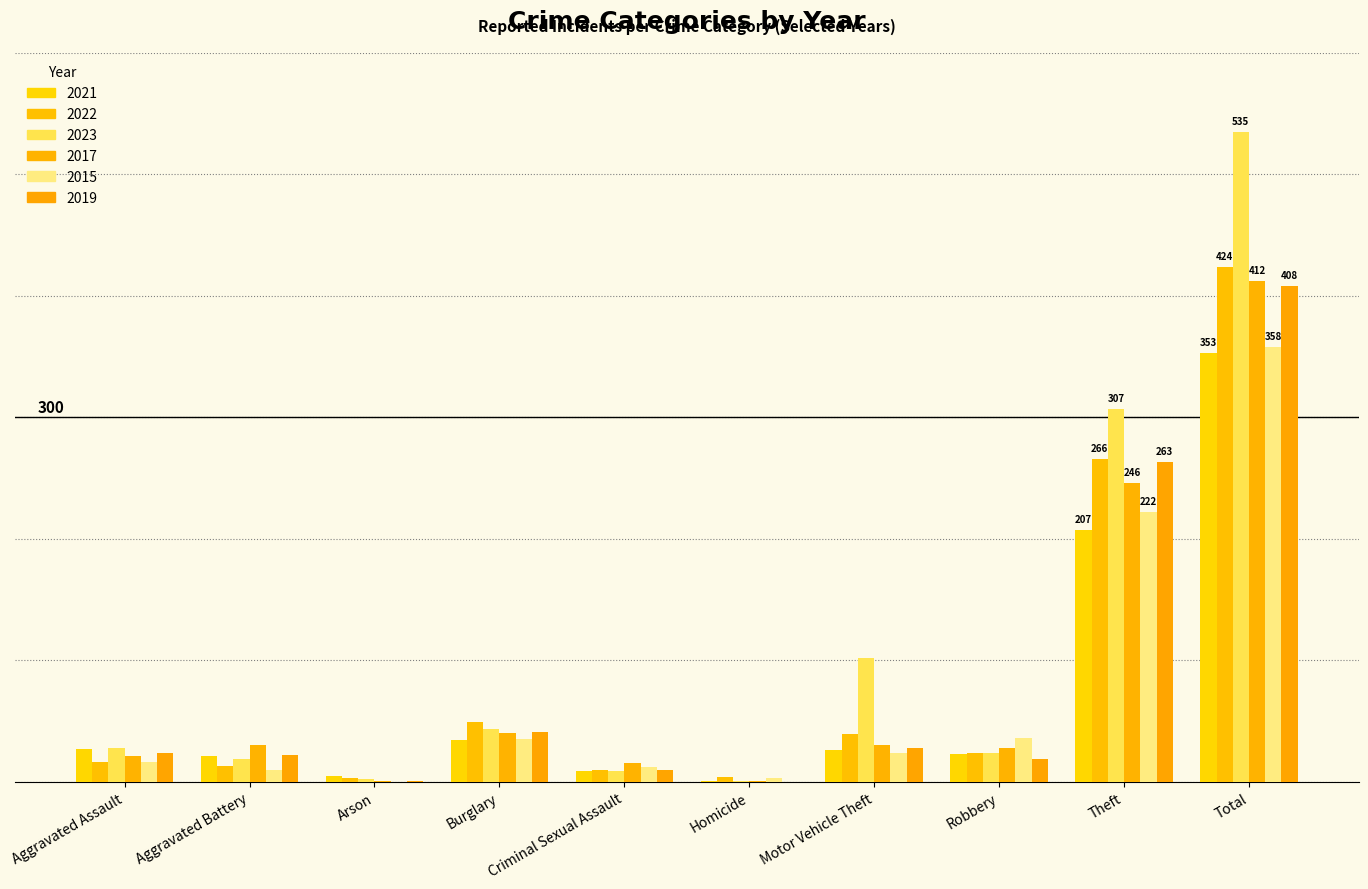

The value of 2019 at Motor Vehicle Theft is 28. True or false?

True